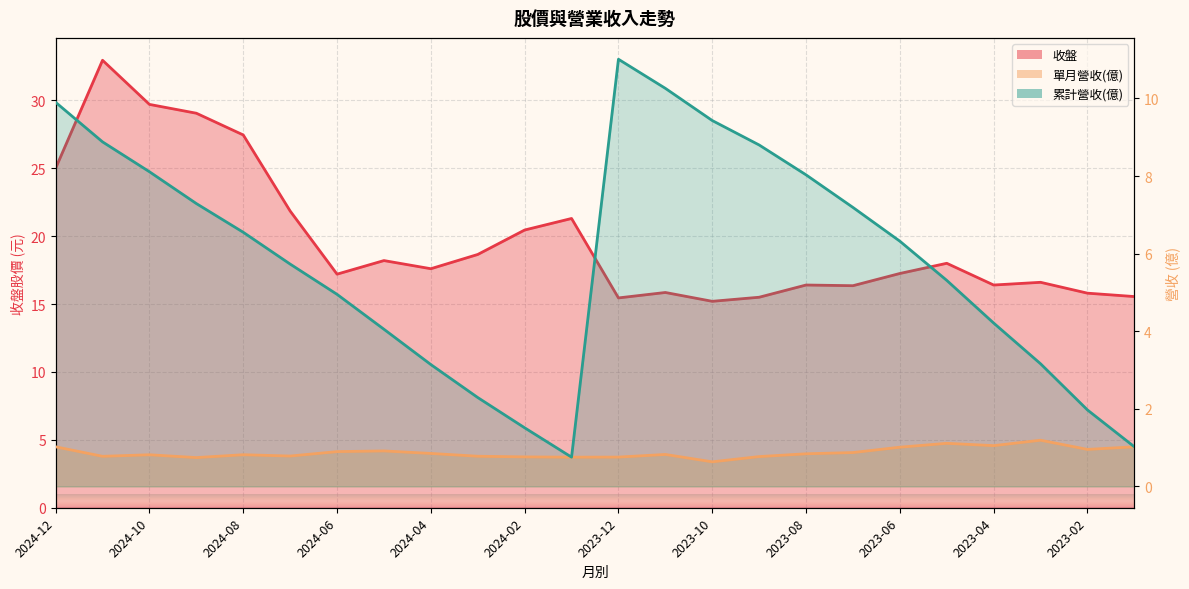

Count the number of categories in the chart.

24